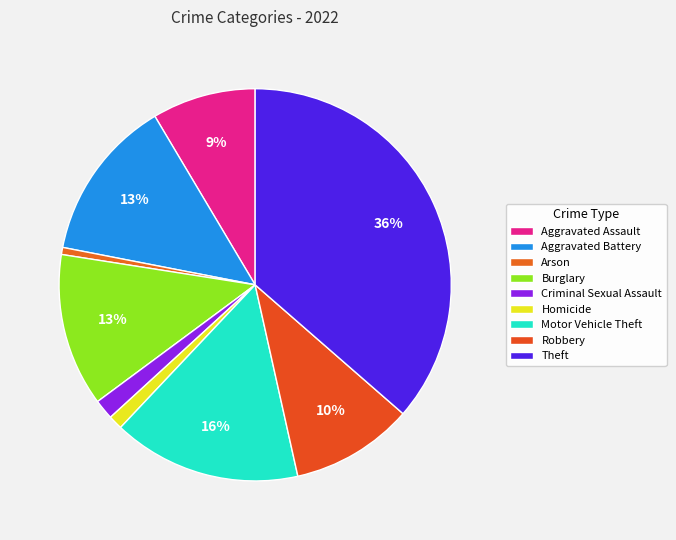

Count the number of slices in the pie.

9